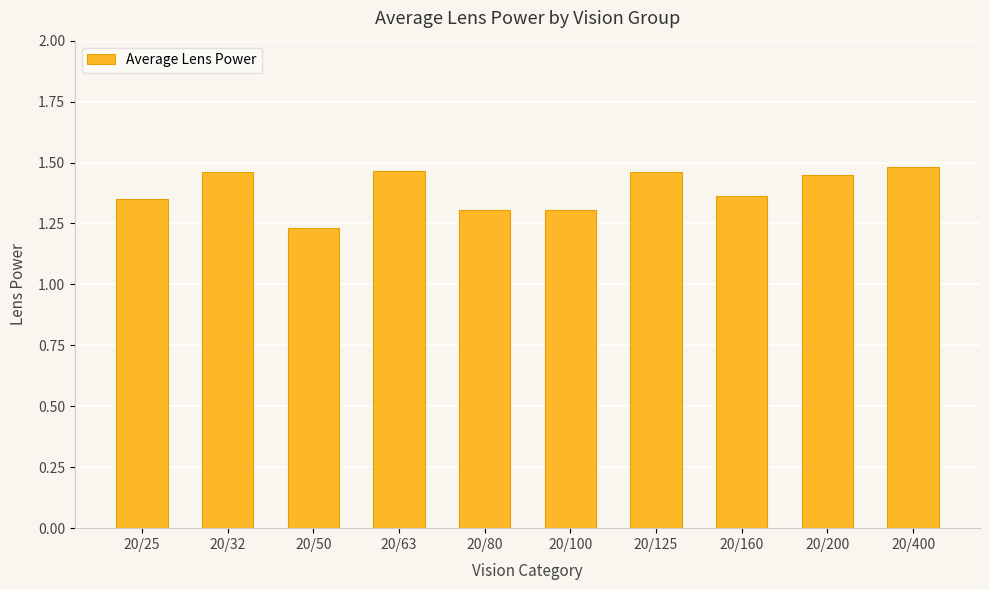

What is the value of the 6th bar from the left?

1.3